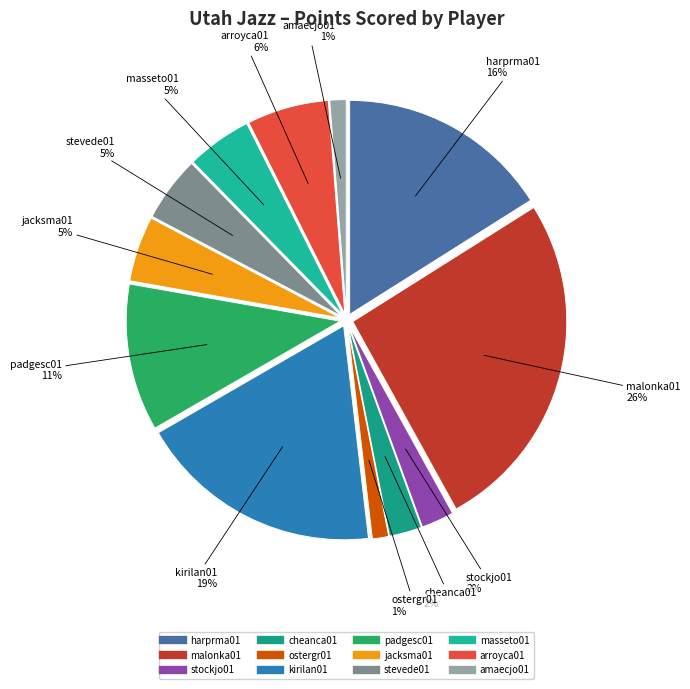

Is stockjo01 the majority of the pie?

No